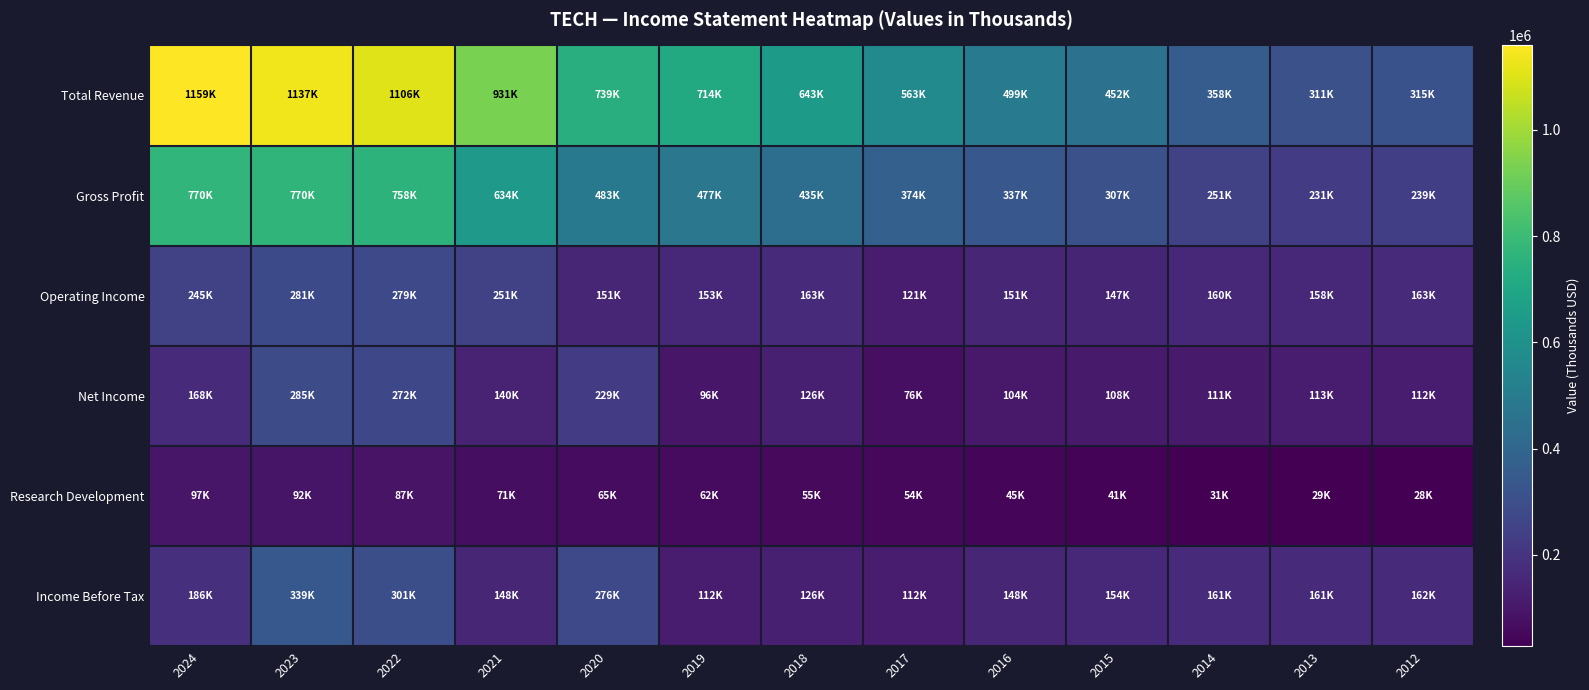

Reading left to right, extract all data points from this chart.

Total Revenue: 2024=1159100	2023=1136700	2022=1105600	2021=931000	2020=738700	2019=714000	2018=643000	2017=563000	2016=499000	2015=452200	2014=357800	2013=310600	2012=314600
Gross Profit: 2024=770500	2023=770200	2022=758100	2021=634400	2020=483200	2019=477200	2018=434600	2017=374500	2016=336700	2015=307300	2014=251400	2013=231100	2012=238800
Operating Income: 2024=245300	2023=281100	2022=279100	2021=251400	2020=150800	2019=152700	2018=163400	2017=120600	2016=150600	2015=147000	2014=159800	2013=158500	2012=163000
Net Income: 2024=168100	2023=285300	2022=272100	2021=140400	2020=229300	2019=96100	2018=126200	2017=76100	2016=104500	2015=107700	2014=110900	2013=112600	2012=112300
Research Development: 2024=96700	2023=92500	2022=87100	2021=70600	2020=65200	2019=62400	2018=55300	2017=53500	2016=45200	2015=40900	2014=30900	2013=29300	2012=27900
Income Before Tax: 2024=185700	2023=338700	2022=301400	2021=148200	2020=276500	2019=112000	2018=126000	2017=112000	2016=147500	2015=154200	2014=161400	2013=160700	2012=162200